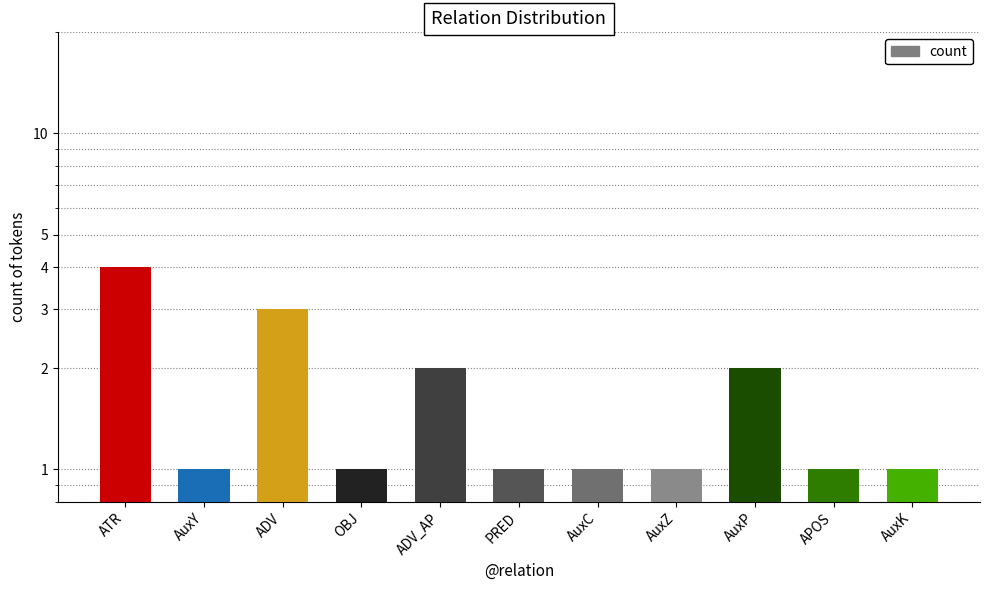

True or false: the data shows 2 at AuxY.

False